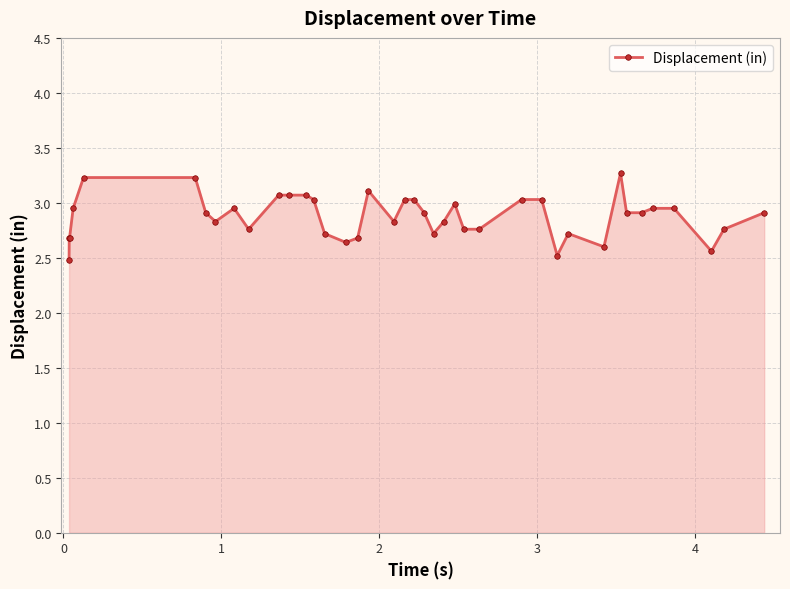

True or false: there are more than 2 points higher than both neighbors.

True